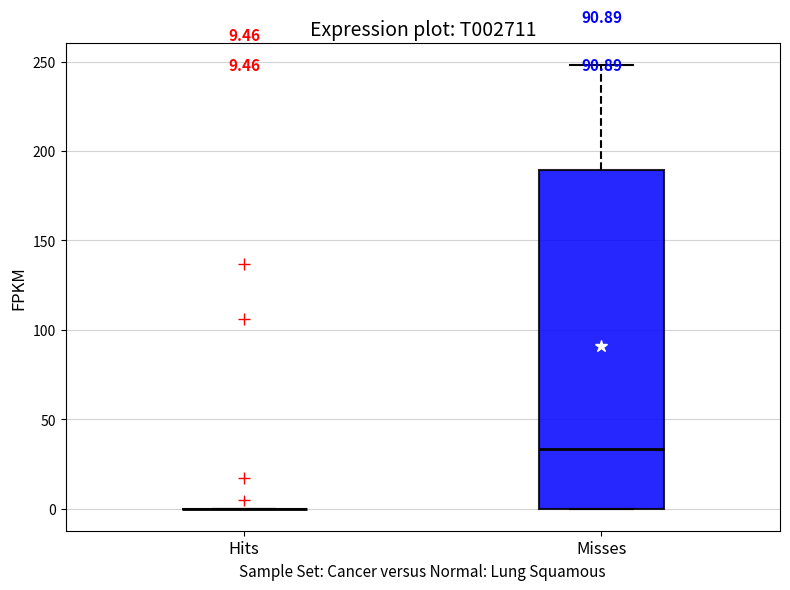

Which box is the tallest, from its lower edge to its upper edge?

Misses